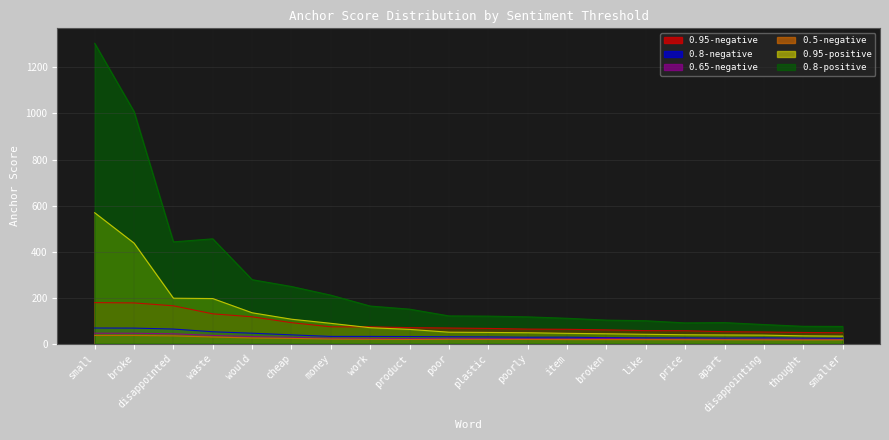

Which has a higher value, disappointing or apart?

apart